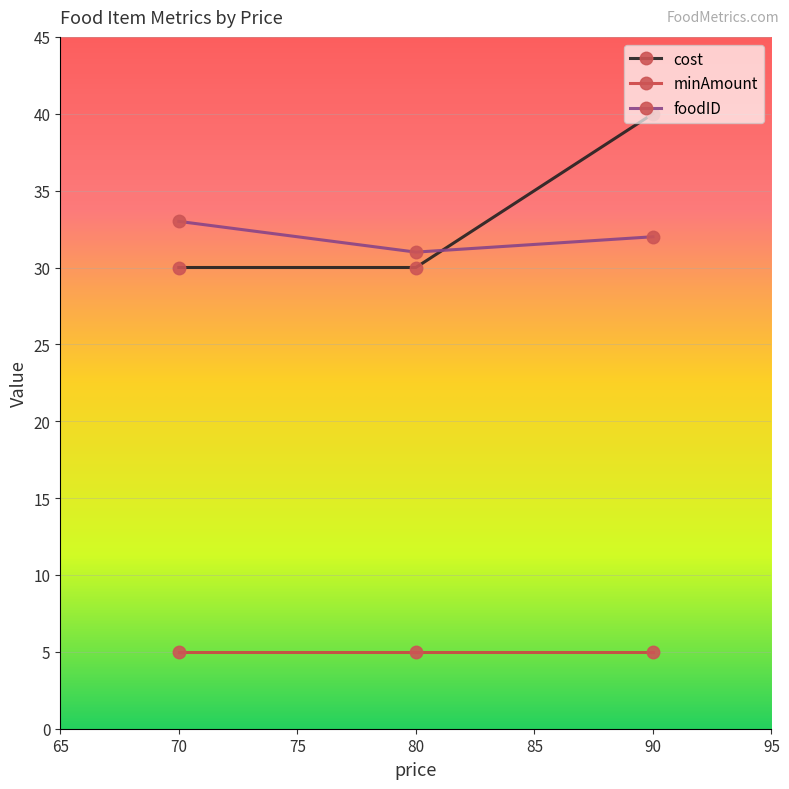

What is the spread (max minus min) of values at 80?

26